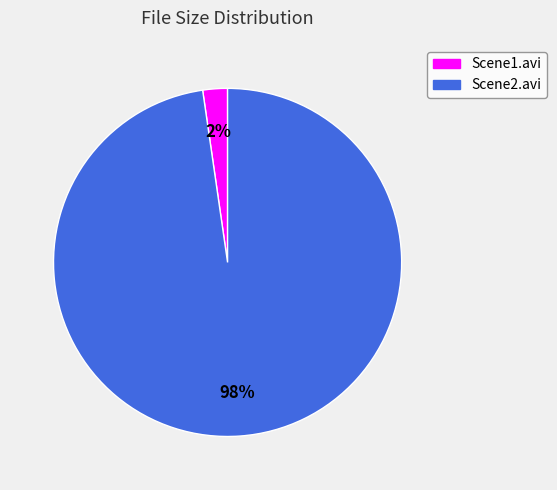

The Scene1.avi slice represents 2% of the pie. True or false?

True